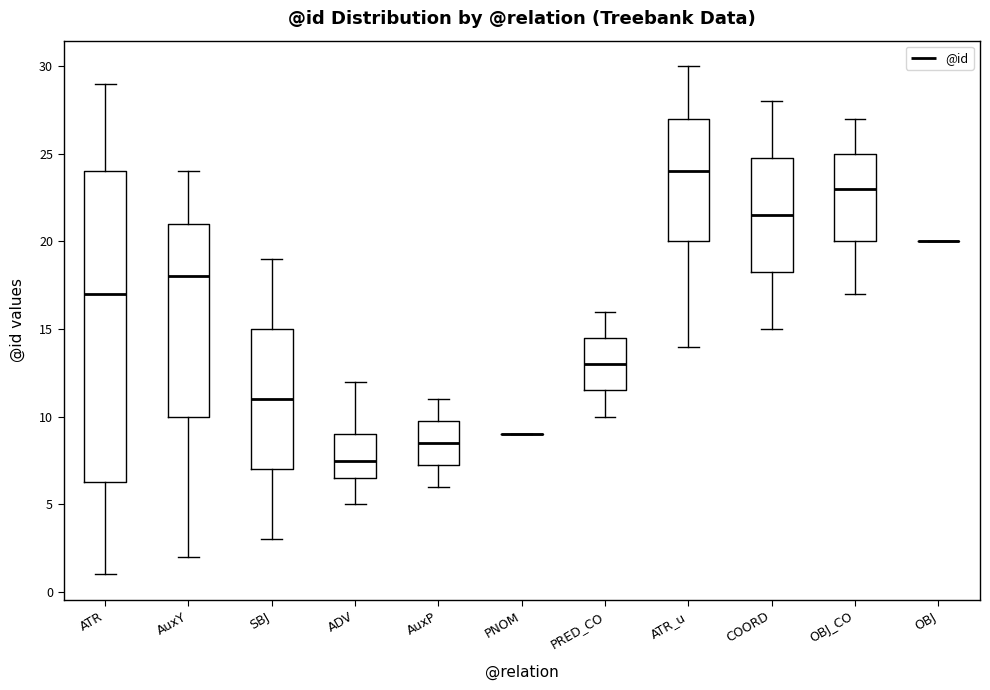

Comparing the boxes themselves (not the whiskers), which one is the tallest?

ATR